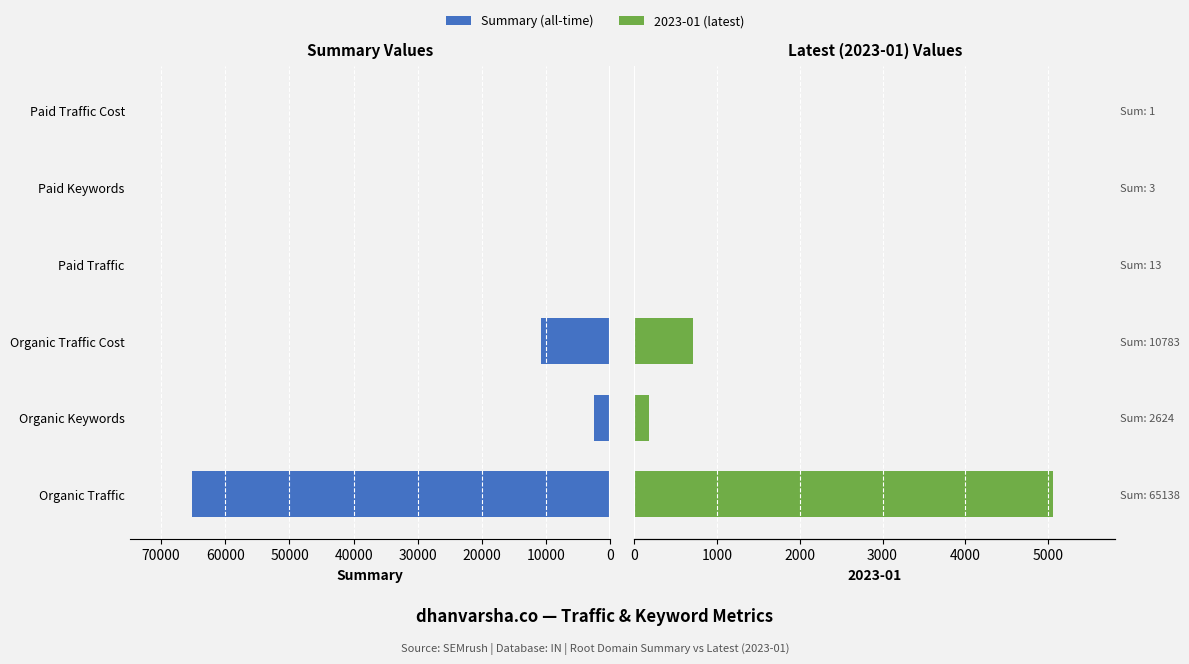

What is the maximum value shown in the chart?

65138